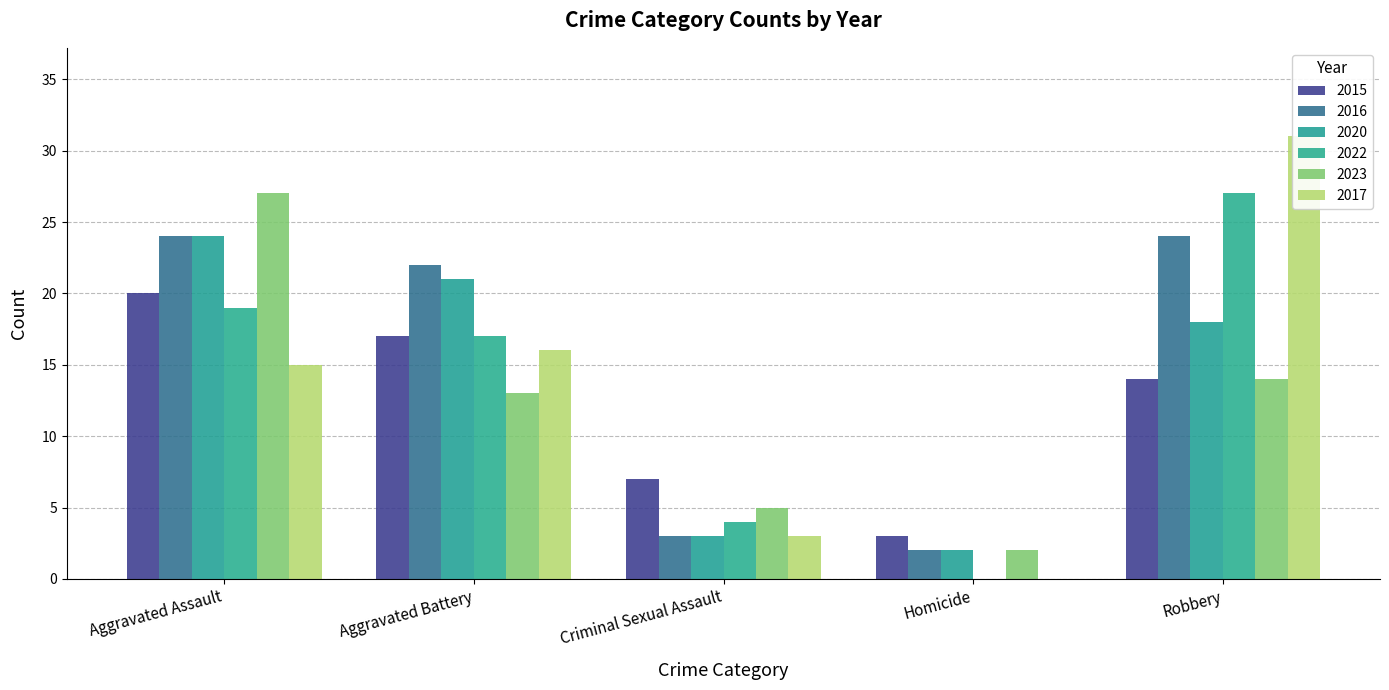

How many data points in 2023 are less than 13?

2